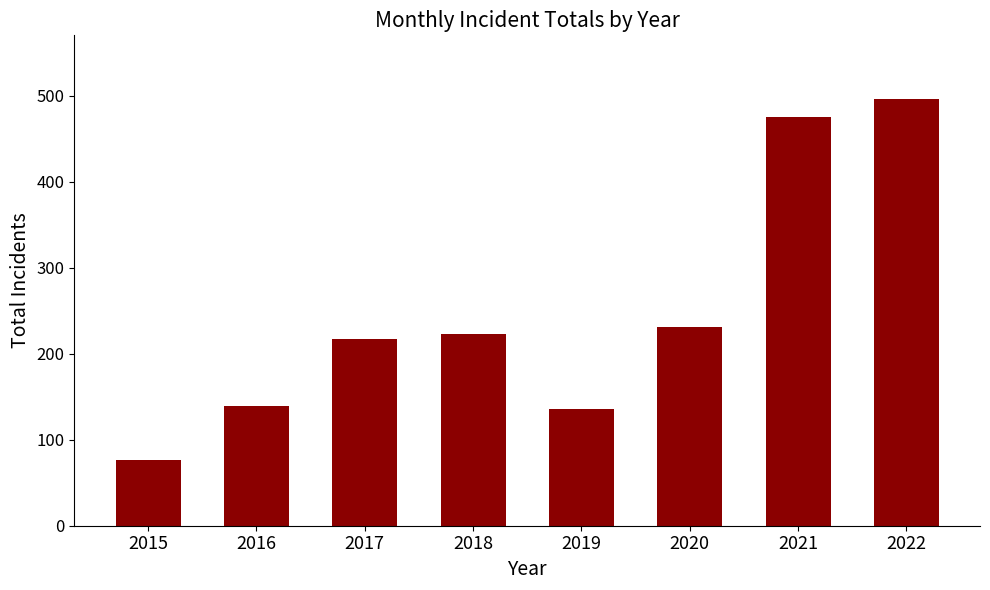

The value at 2015 is 77. True or false?

True